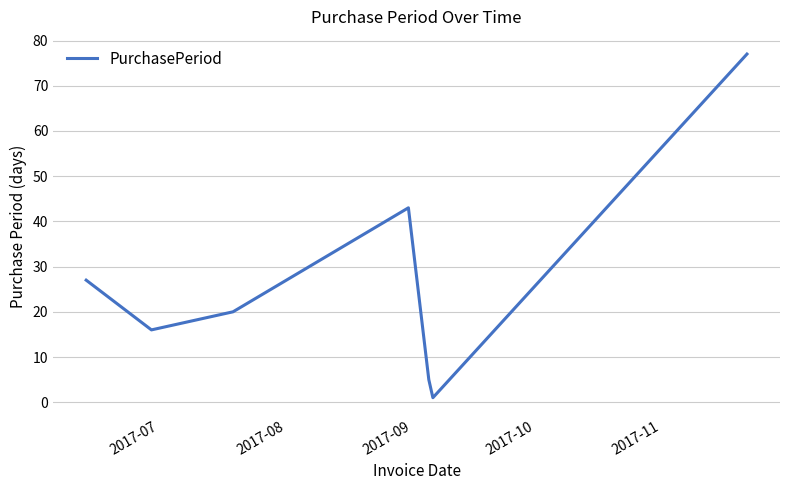

What is the sum of all values?

189